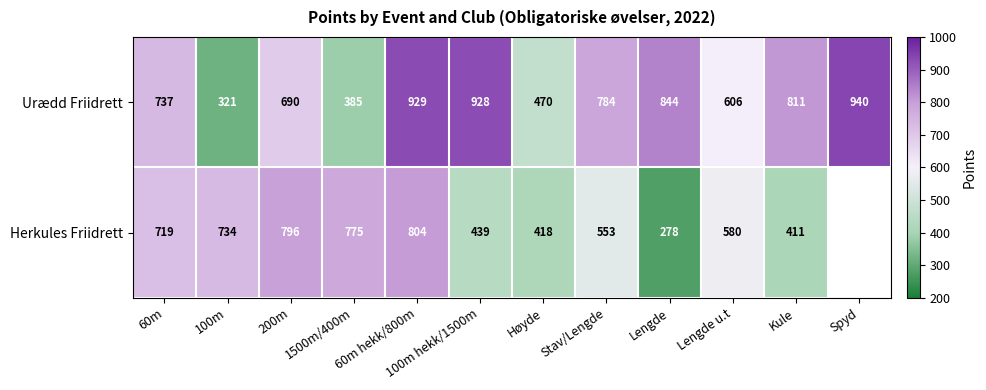

The Herkules Friidrett series shows 1042.7 at Lengde u.t. True or false?

False